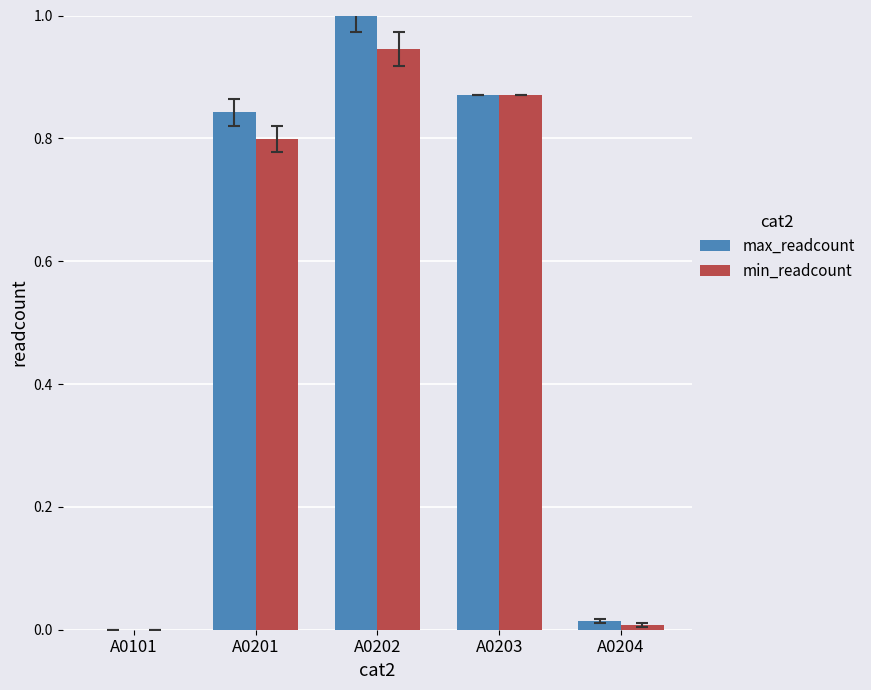

What is the average value of the min_readcount series?

0.5